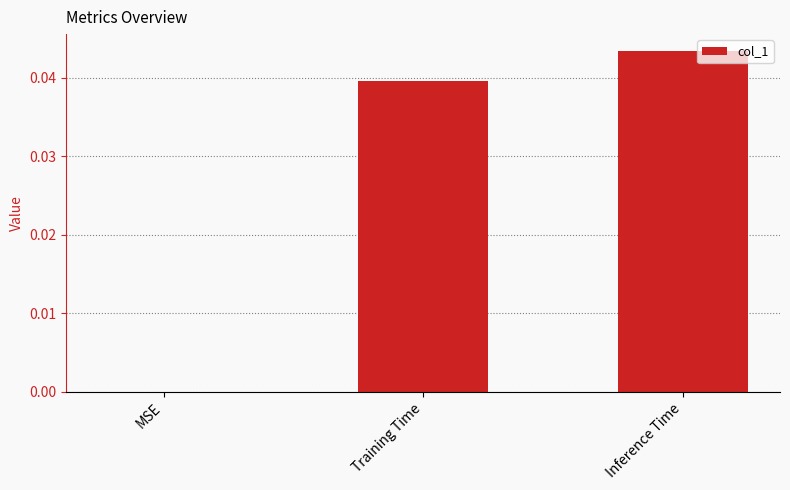

Where is the data nearest to the value 0?

MSE